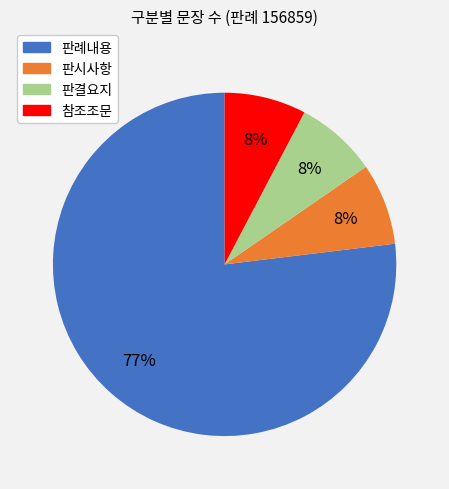

The 판례내용 slice represents 67% of the pie. True or false?

False